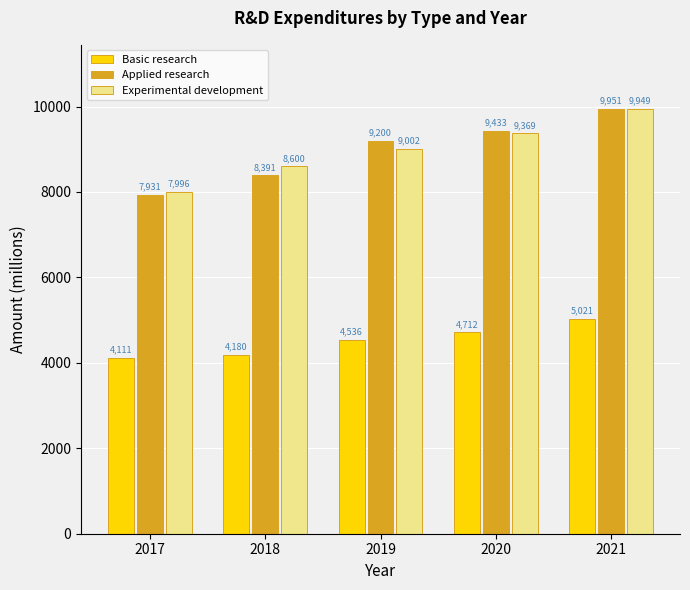

Is it true that Applied research equals 7931 at 2017?

True